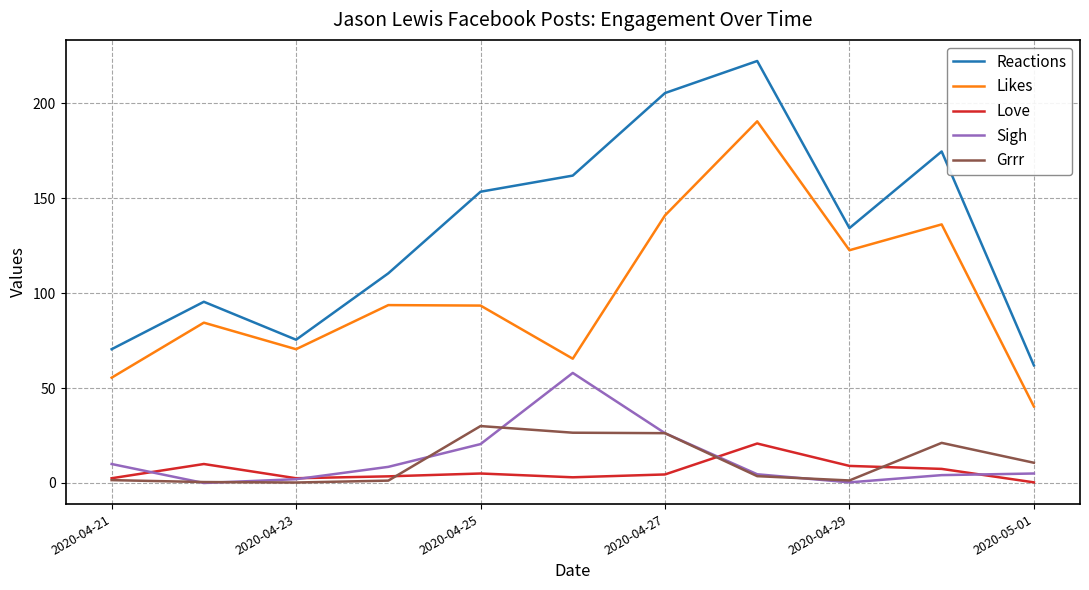

True or false: Reactions and Likes cross at least once.

False